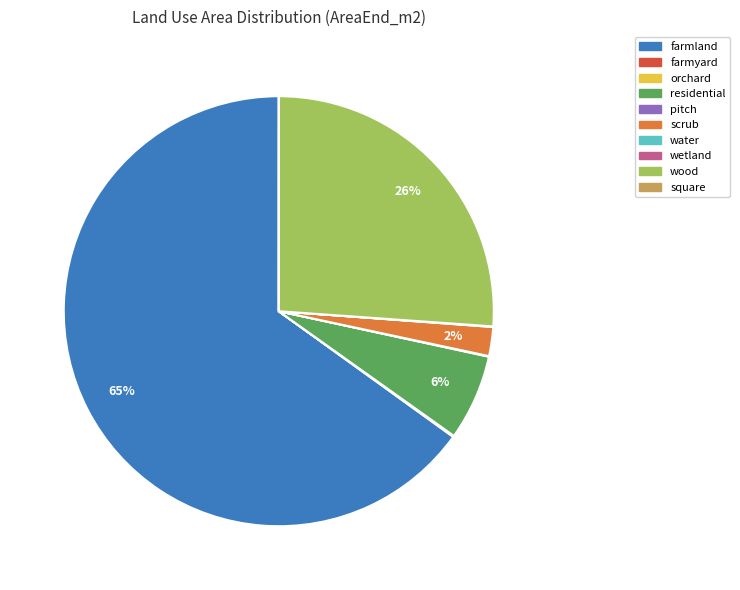

The wood slice represents 26% of the pie. True or false?

True